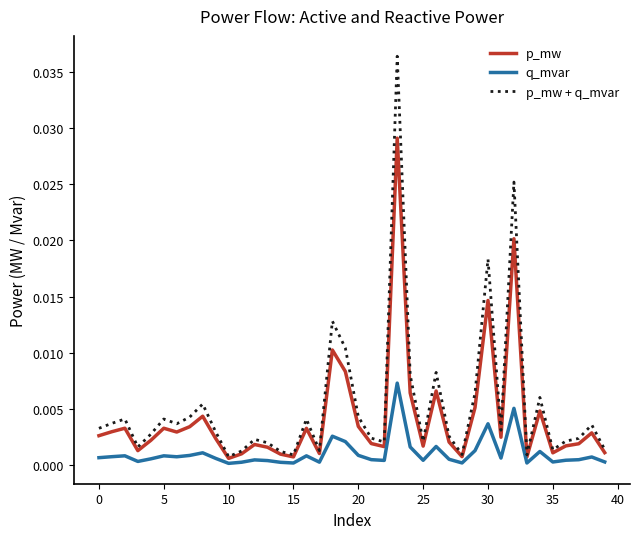

Which series has the largest range (max minus min)?

p_mw + q_mvar